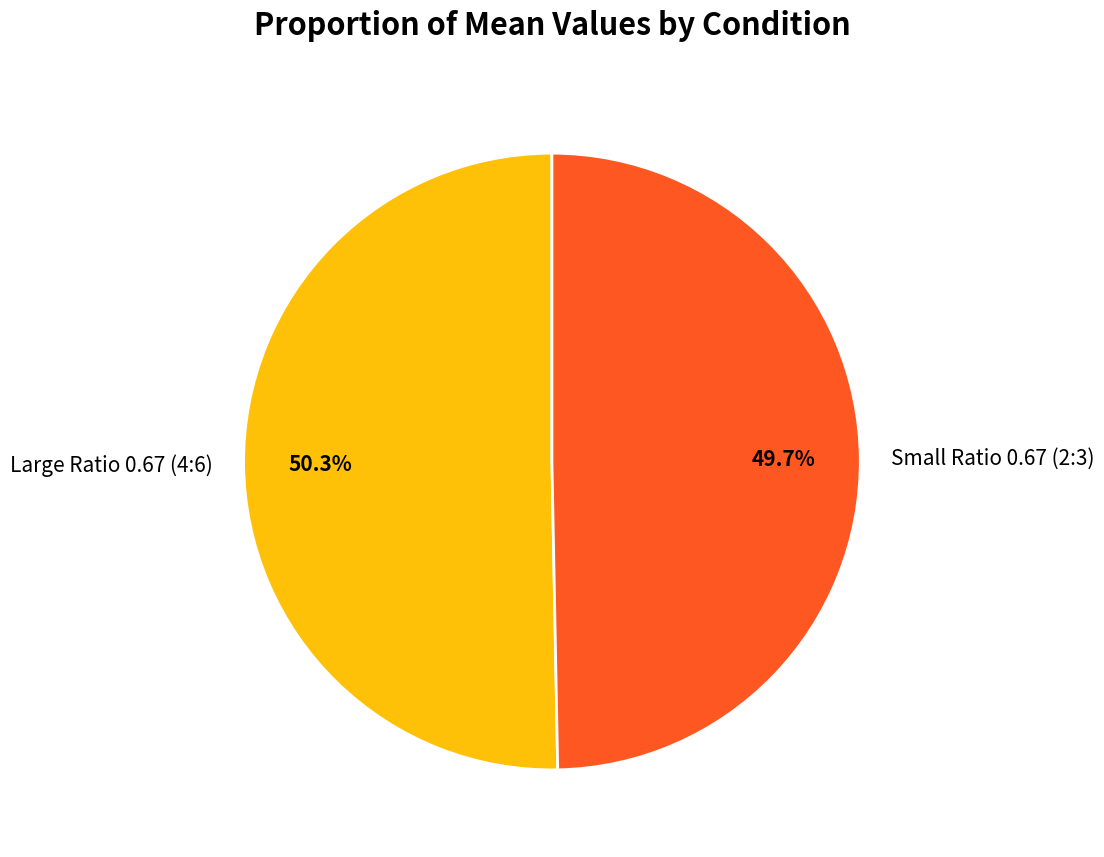

What percentage do Large Ratio 0.67 (4:6) and Small Ratio 0.67 (2:3) together represent?

100.0%